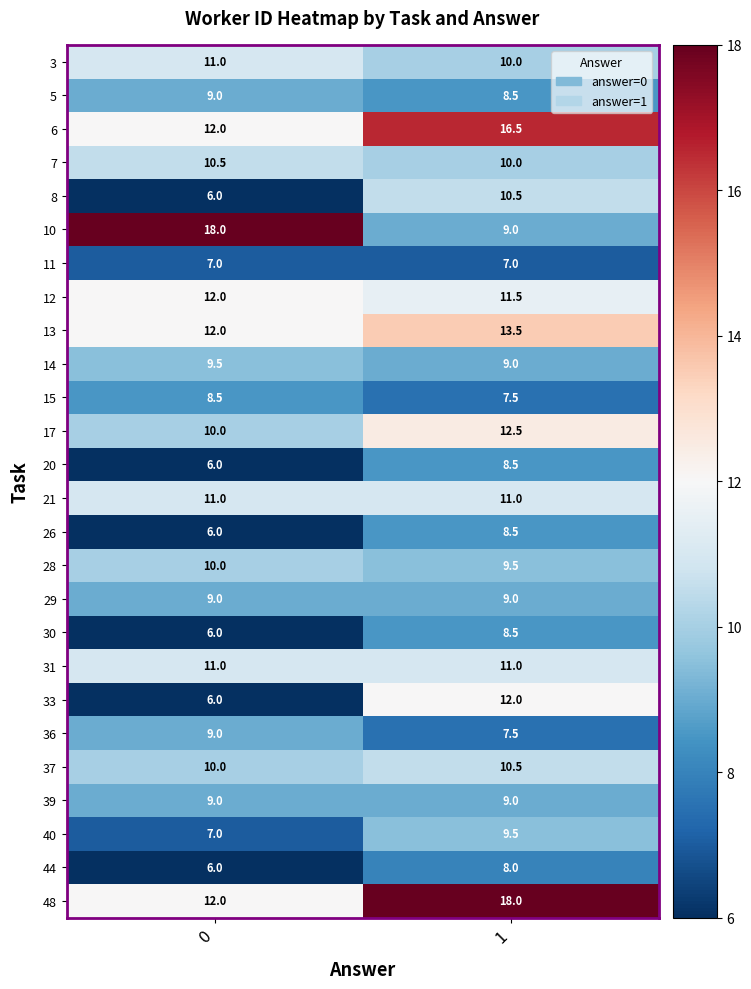

List the labels in order of 44 value, largest first.

1, 0